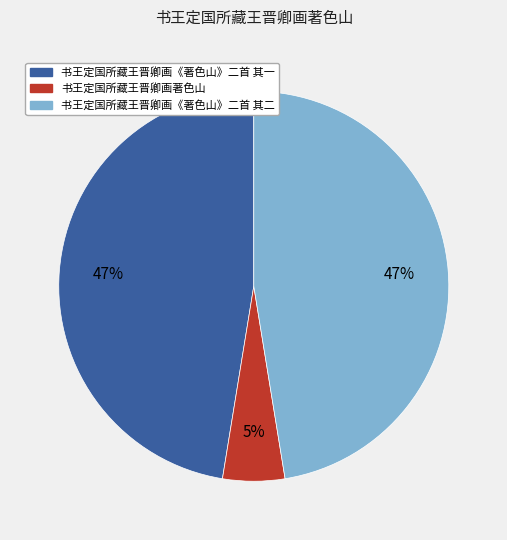

Which category has the smallest portion of the pie?

书王定国所藏王晋卿画著色山